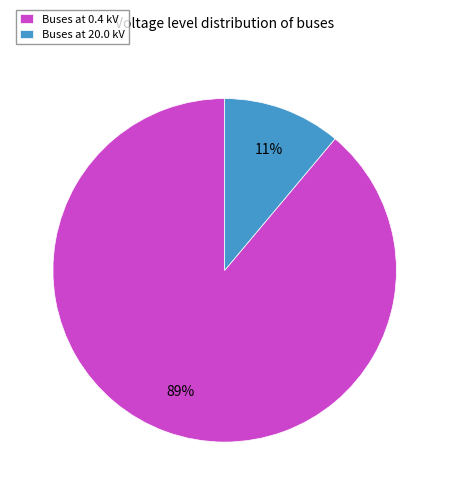

Is there a majority slice in this chart?

Yes